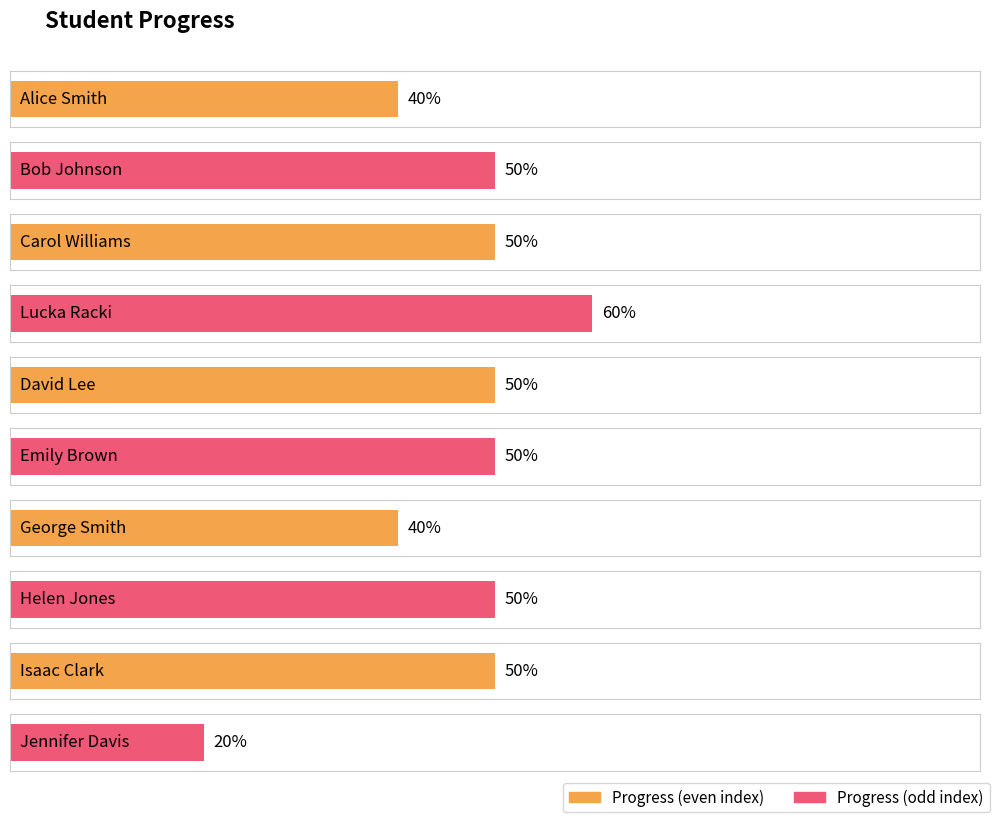

Which category has the highest value across all series?

Lucka Racki